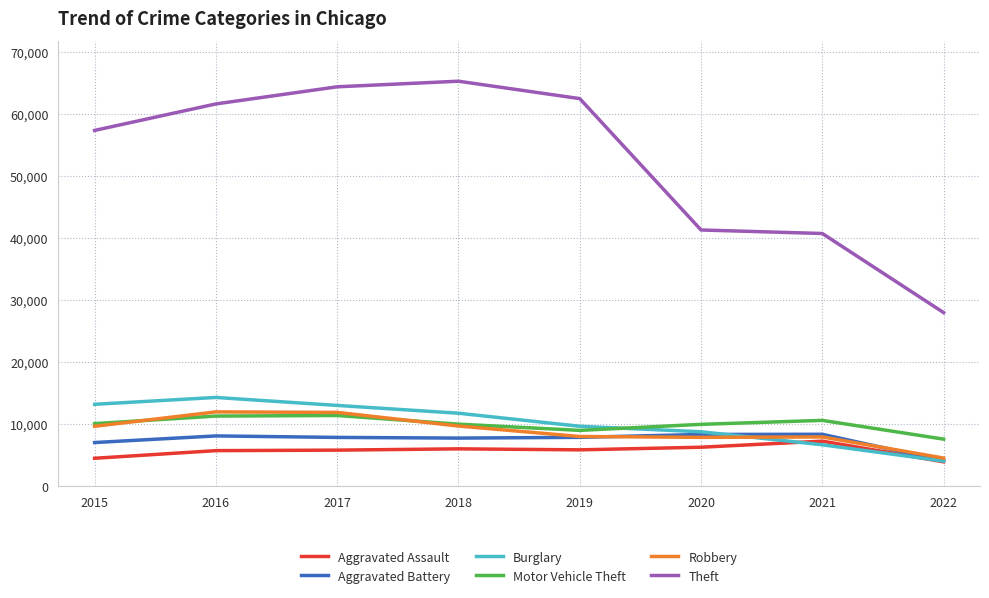

Which series has the widest spread of values?

Theft